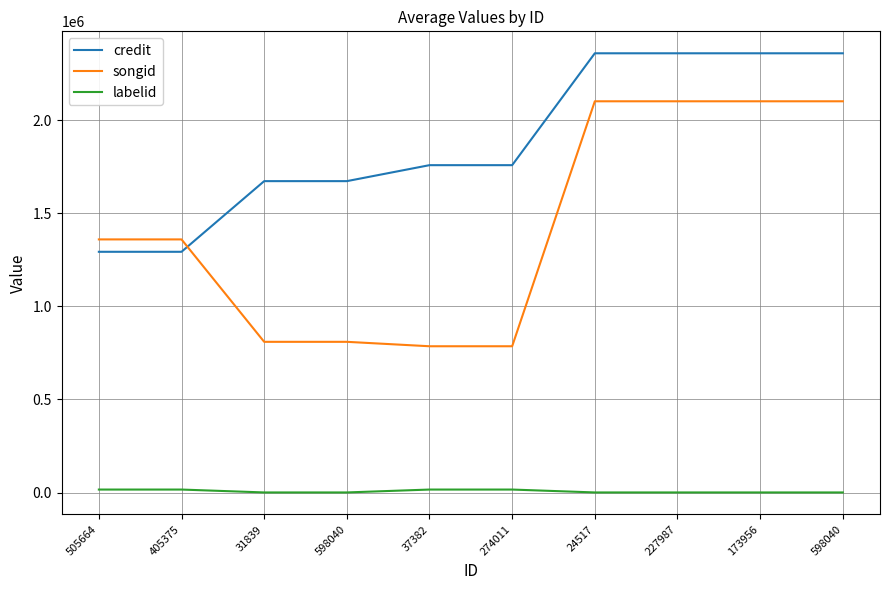

Which series has the largest total across all categories?

credit